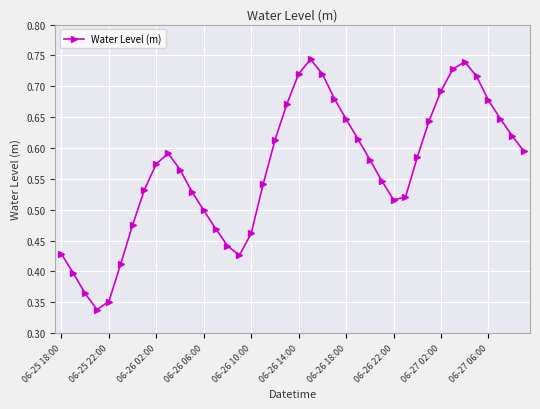

What is the sum of all values?

22.6